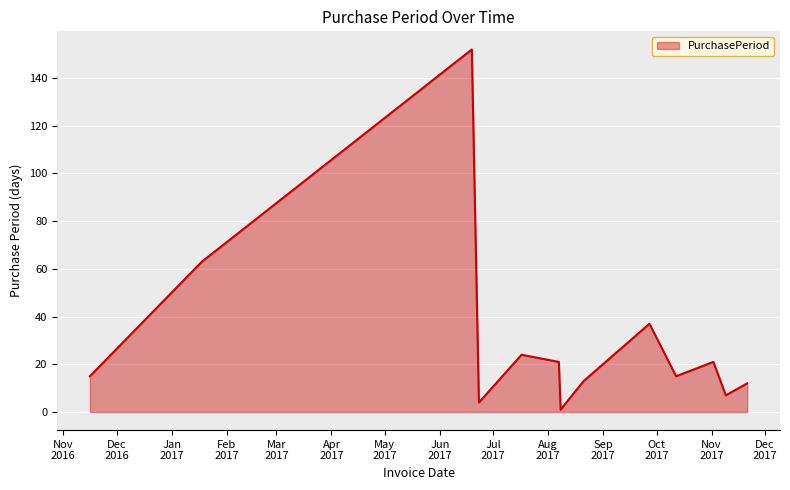

What is the difference between the maximum and minimum values?

151